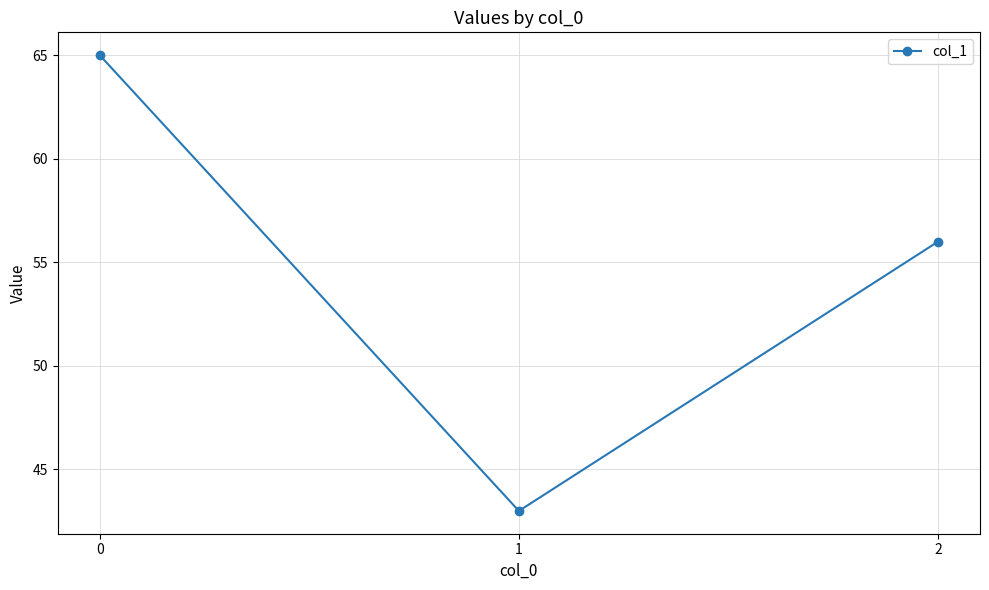

Rank the categories by value from highest to lowest.

0, 2, 1